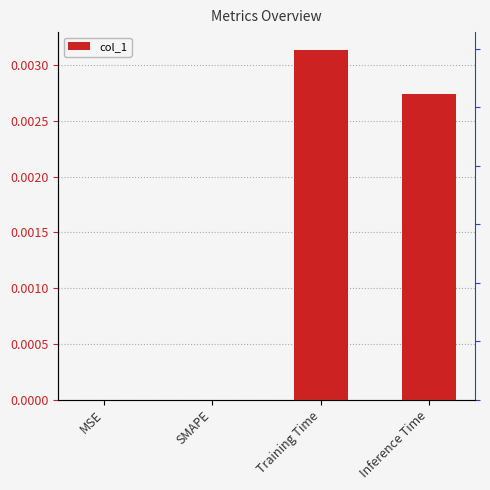

Between MSE and SMAPE, which is larger?

MSE